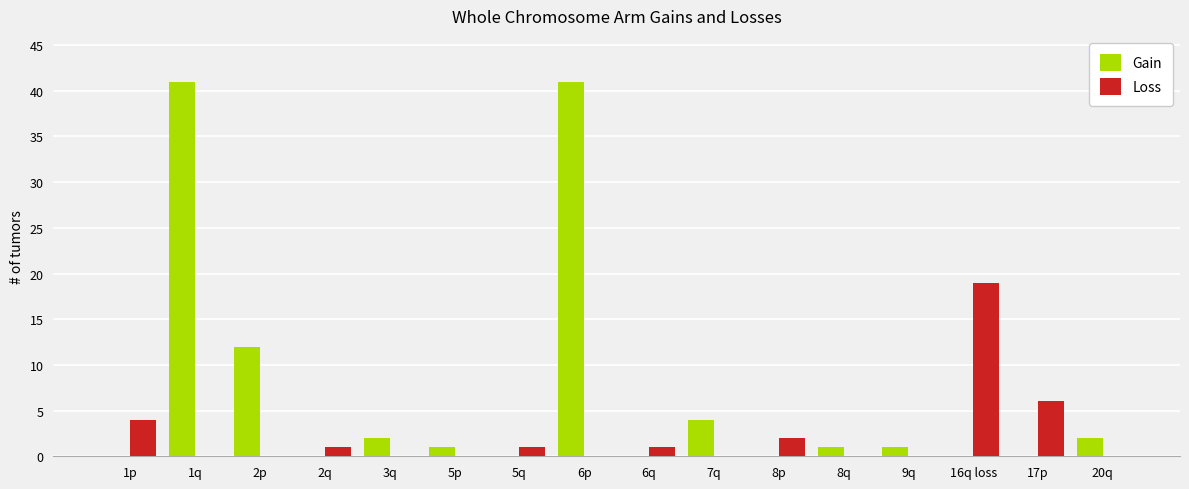

Which category has the highest value in the Loss series?

16q loss